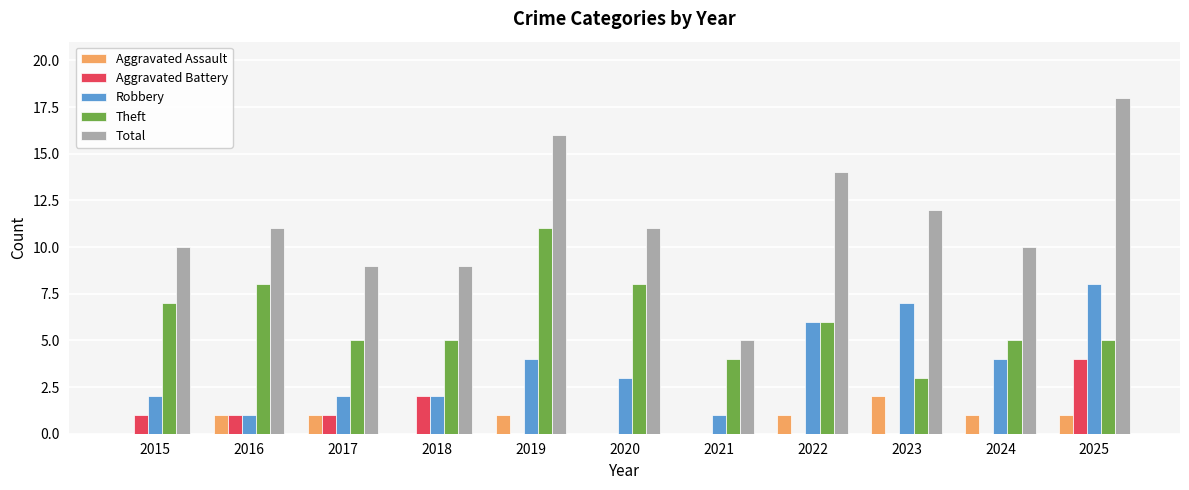

Reading left to right, extract all data points from this chart.

Aggravated Assault: 2015=0	2016=1	2017=1	2018=0	2019=1	2020=0	2021=0	2022=1	2023=2	2024=1	2025=1
Aggravated Battery: 2015=1	2016=1	2017=1	2018=2	2019=0	2020=0	2021=0	2022=0	2023=0	2024=0	2025=4
Robbery: 2015=2	2016=1	2017=2	2018=2	2019=4	2020=3	2021=1	2022=6	2023=7	2024=4	2025=8
Theft: 2015=7	2016=8	2017=5	2018=5	2019=11	2020=8	2021=4	2022=6	2023=3	2024=5	2025=5
Total: 2015=10	2016=11	2017=9	2018=9	2019=16	2020=11	2021=5	2022=14	2023=12	2024=10	2025=18